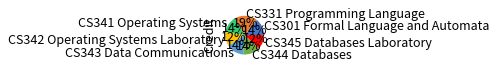

How many slices are in this pie chart?

7